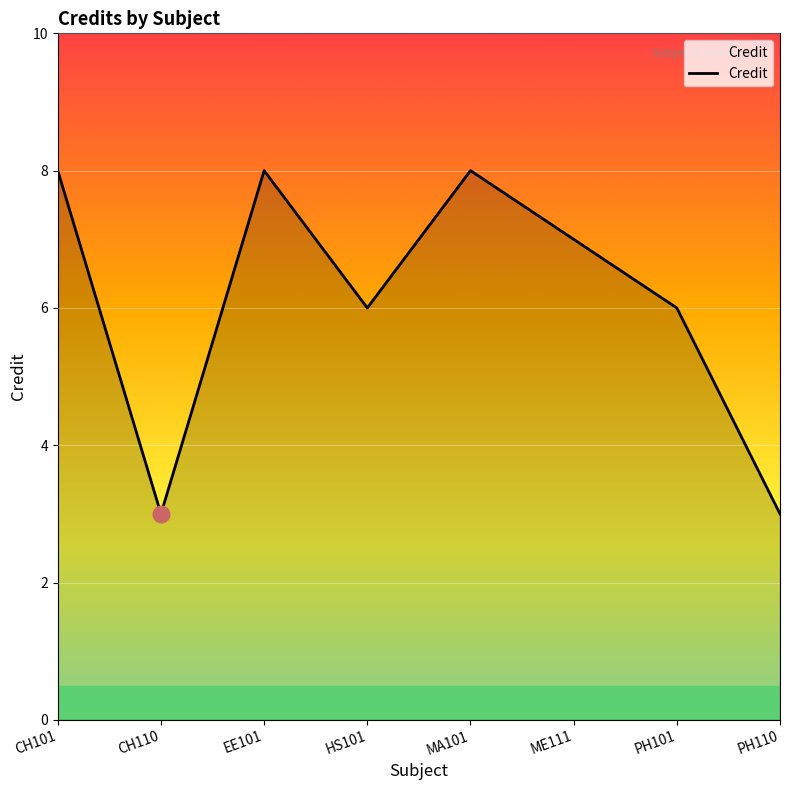

How many categories are shown in the chart?

8